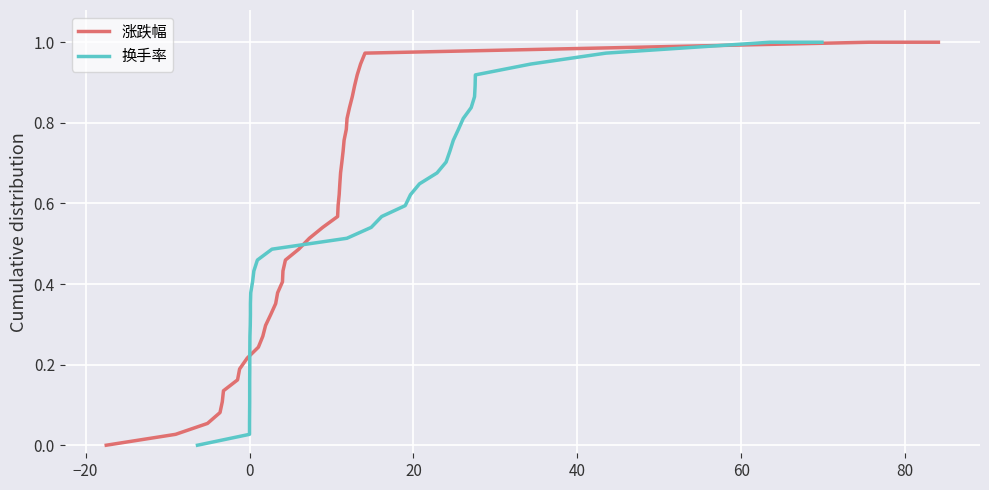

What is the sum of all 涨跌幅 values?

20.0